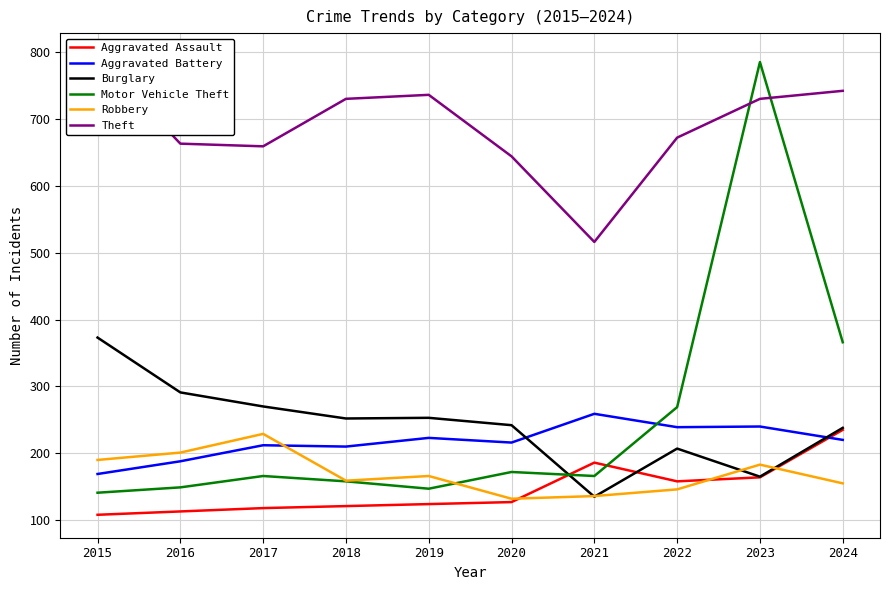

True or false: Theft has a value of 1294 at 2015.

False